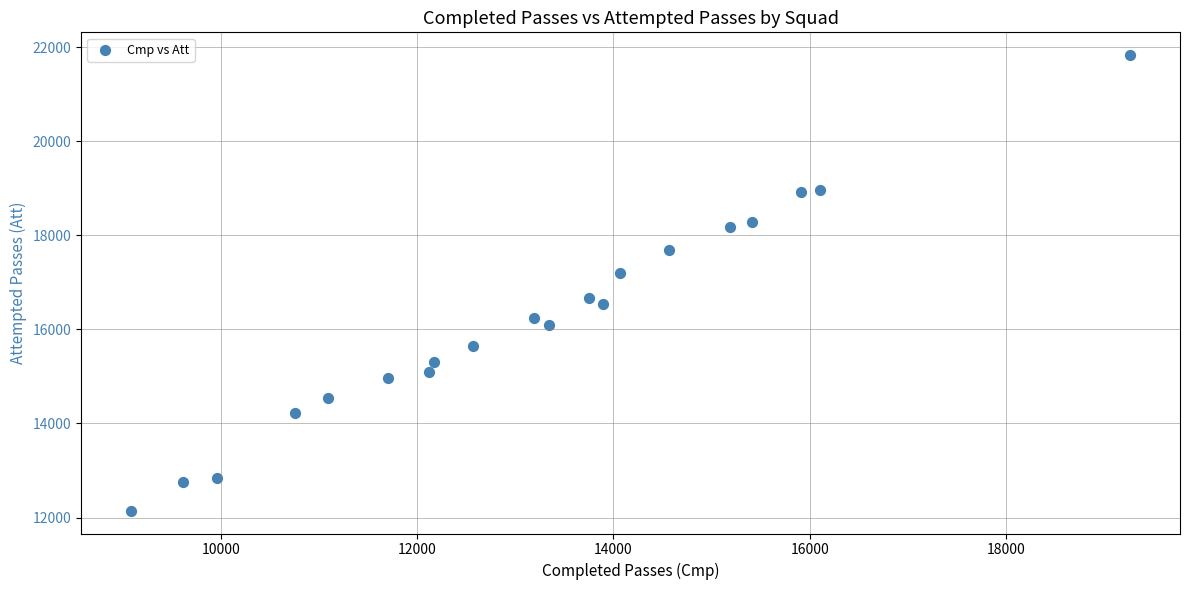

What is the range of X values (max minus min)?

10175